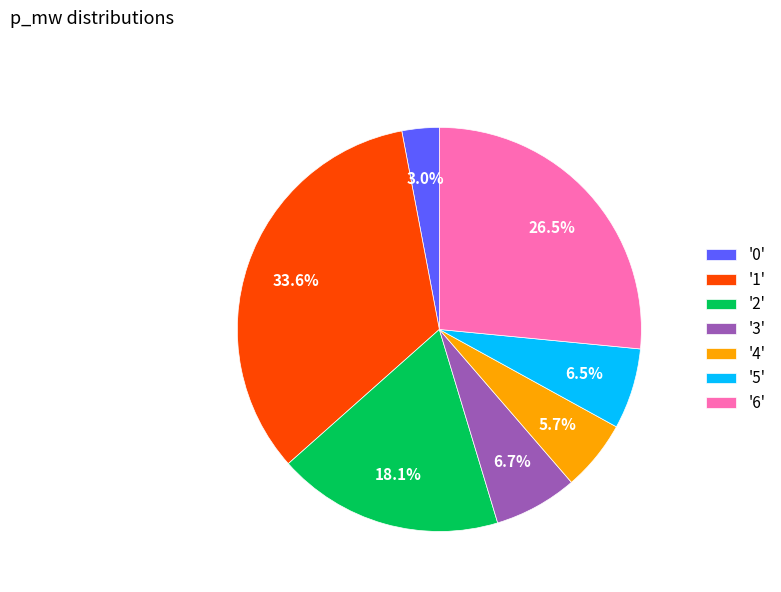

To the nearest percent, what is the average slice percentage?

14%